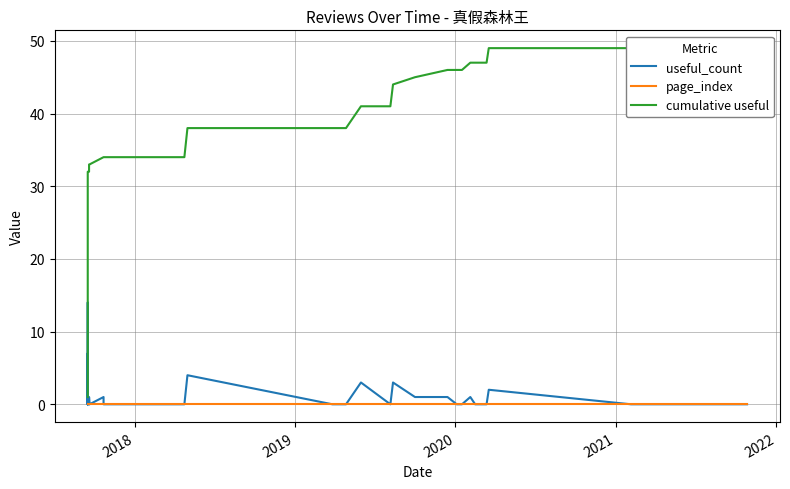

Which series has the largest total across all categories?

cumulative useful